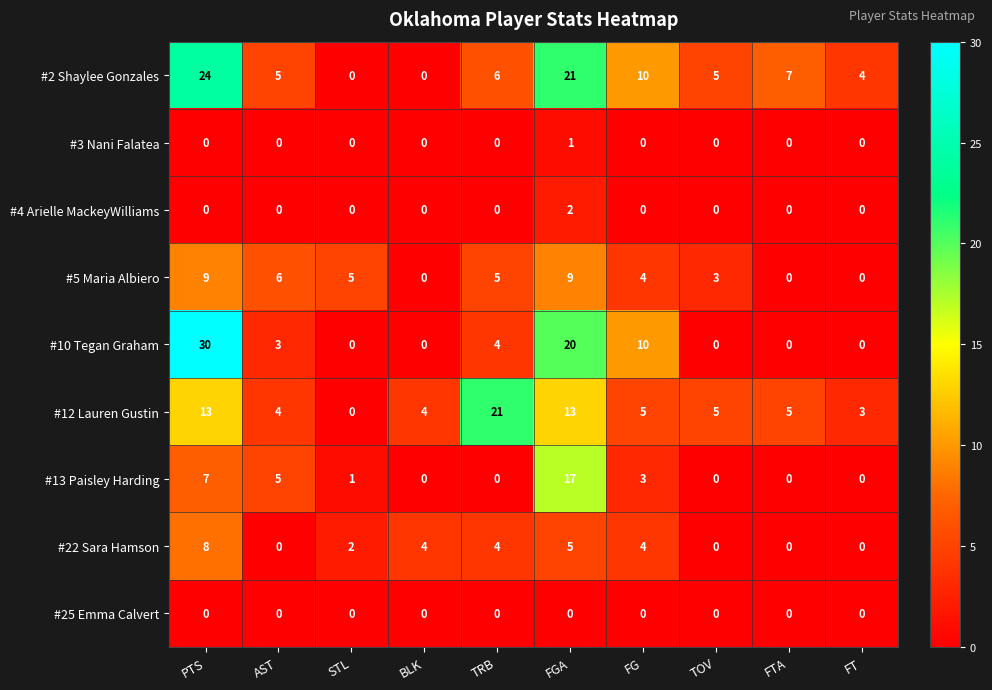

At how many categories does at least one series exceed 1?

10